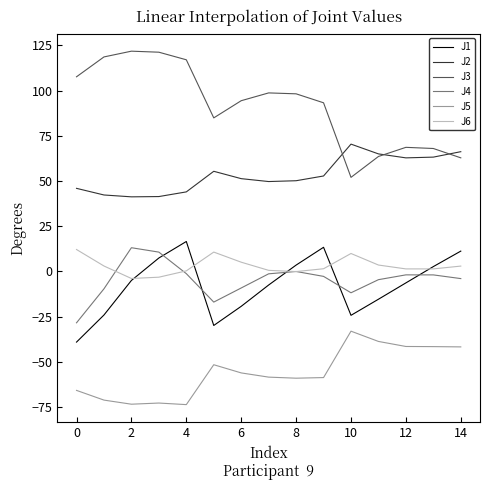

What is the greatest value displayed?

121.8